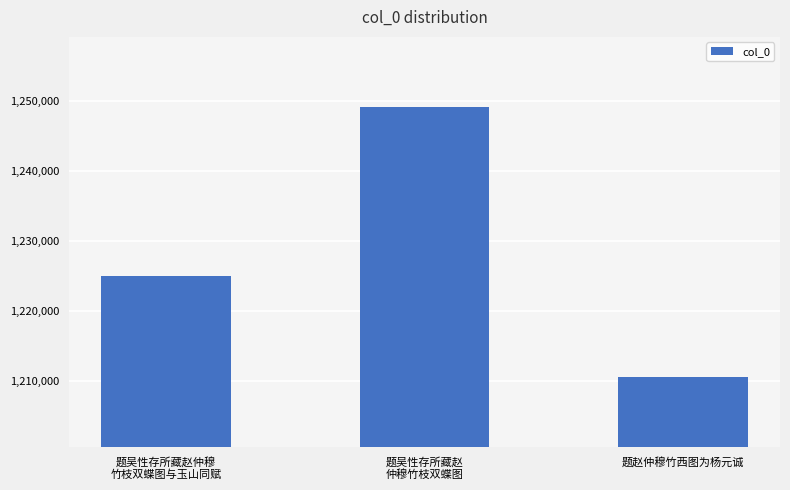

True or false: the data shows 1210568 at 题赵仲穆竹西图为杨元诚.

True